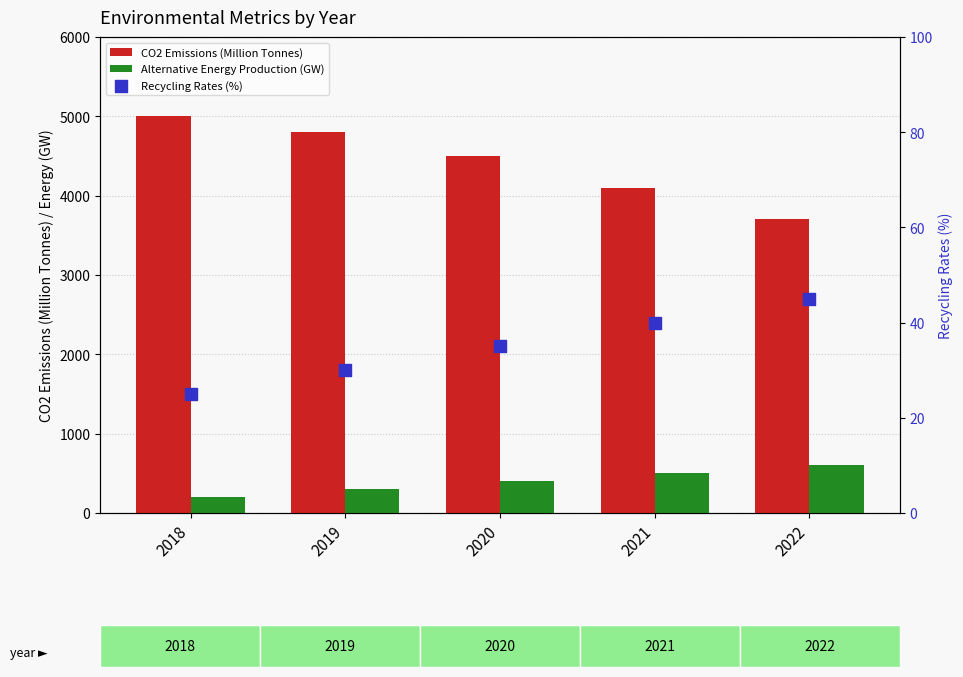

What are all the series names shown in the legend?

CO2 Emissions (Million Tonnes), Alternative Energy Production (GW), Recycling Rates (%)